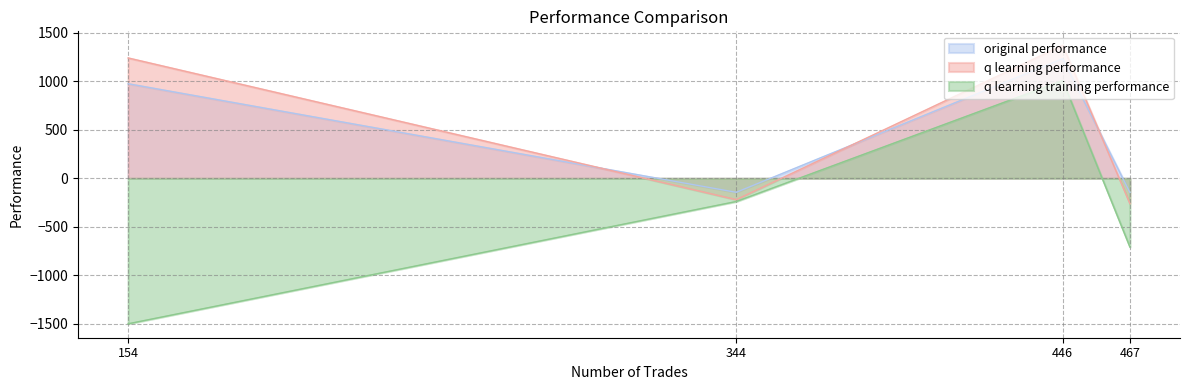

What is the spread (max minus min) of values at 467?

562.9